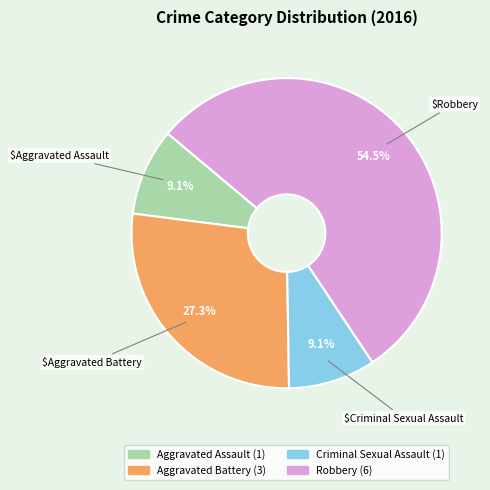

What is the largest slice in the pie chart?

Robbery